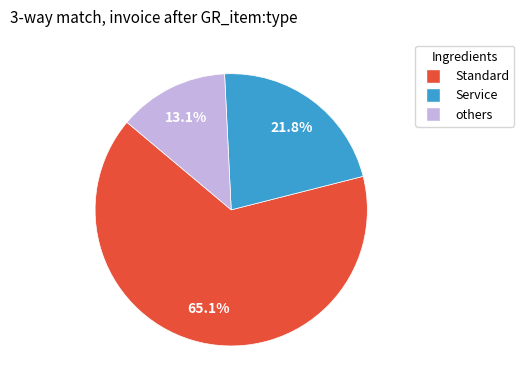

Does any single category account for the majority?

Yes